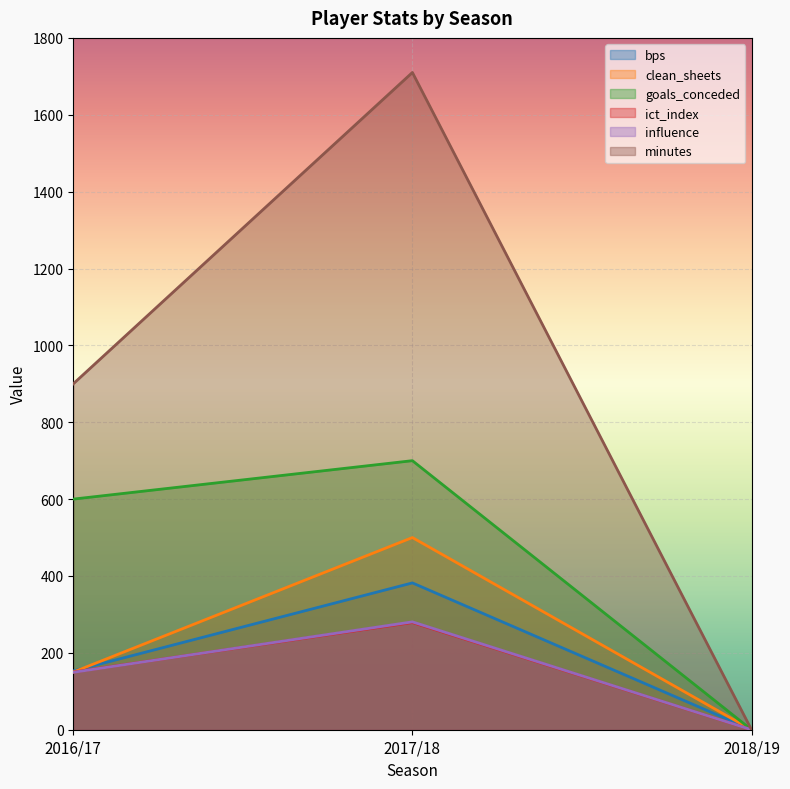

Count the minutes values in the range 0 to 1710.

3